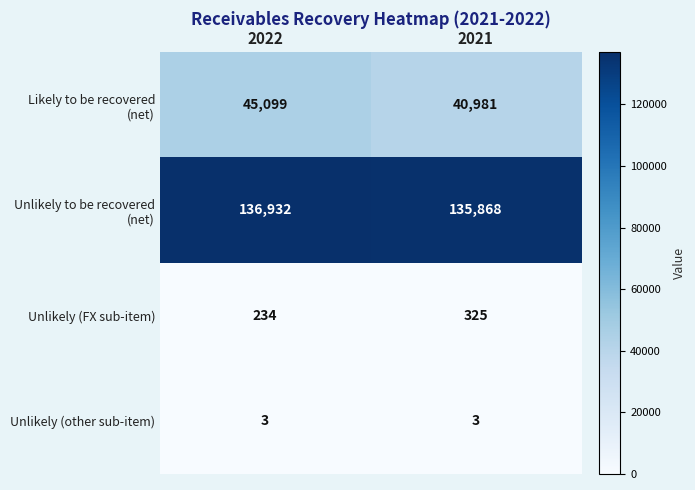

What is the sum of the Unlikely (FX sub-item) values at 2021 and 2022?

559